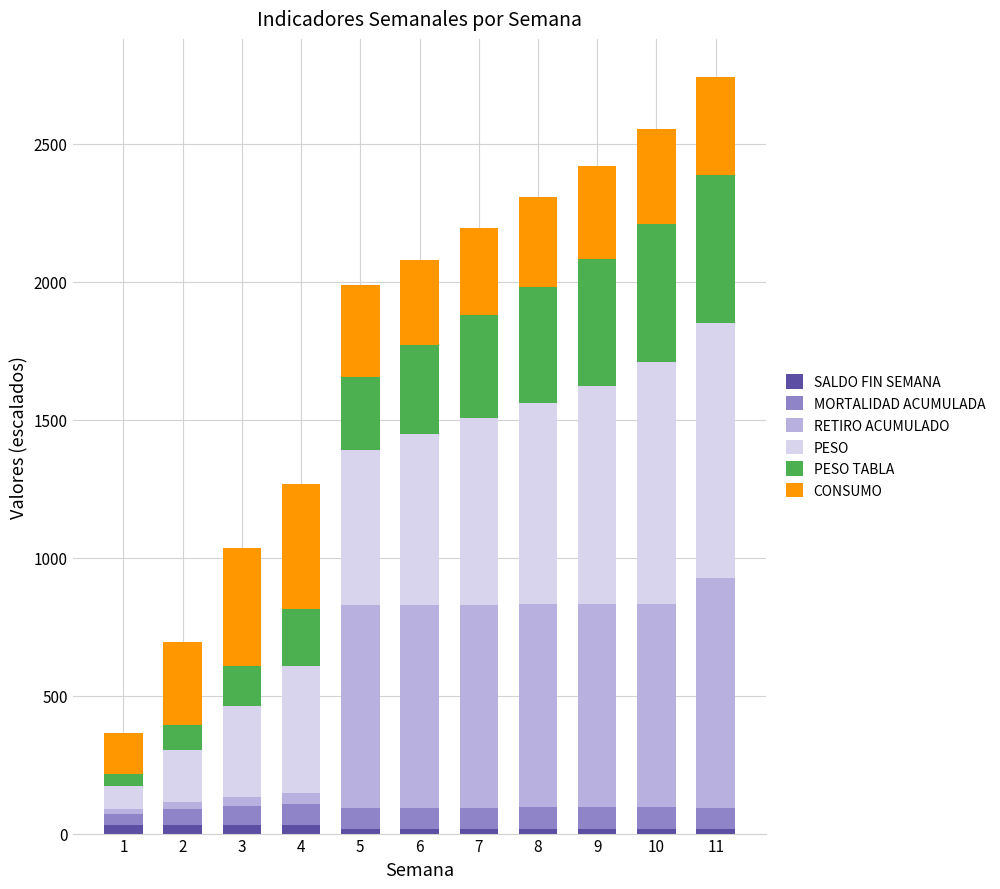

The RETIRO ACUMULADO series shows 38.0 at 4. True or false?

True